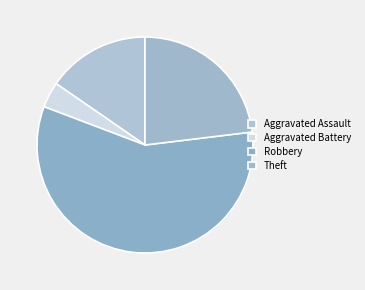

How many segments does this pie chart have?

4